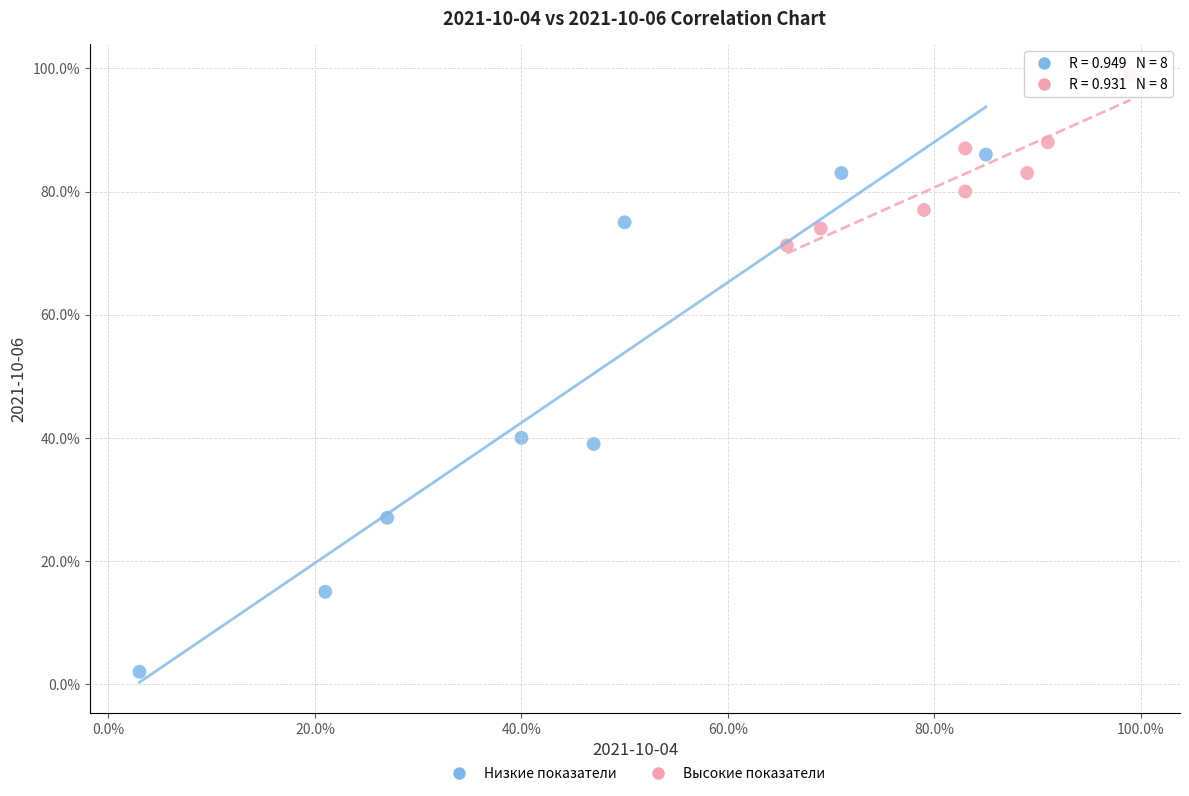

Which series contains the highest Y value?

Высокие показатели